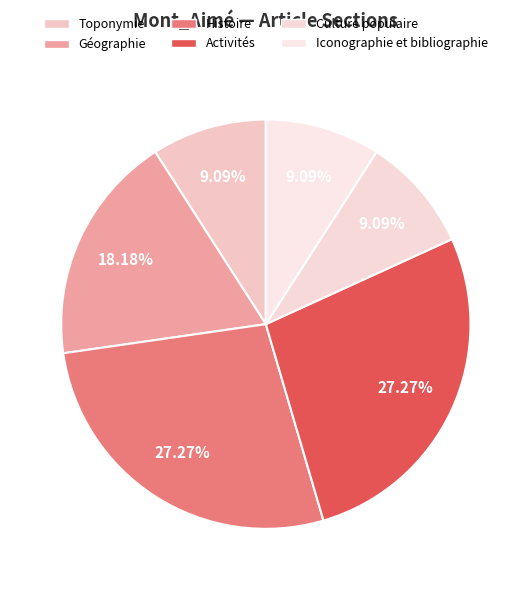

Is Activités the majority of the pie?

No